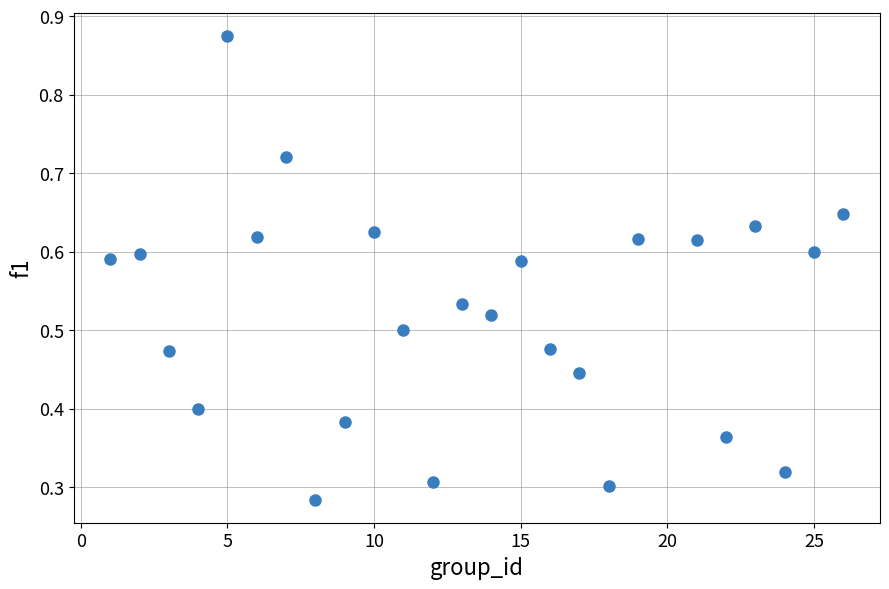

What is the range of X values (max minus min)?

25.0